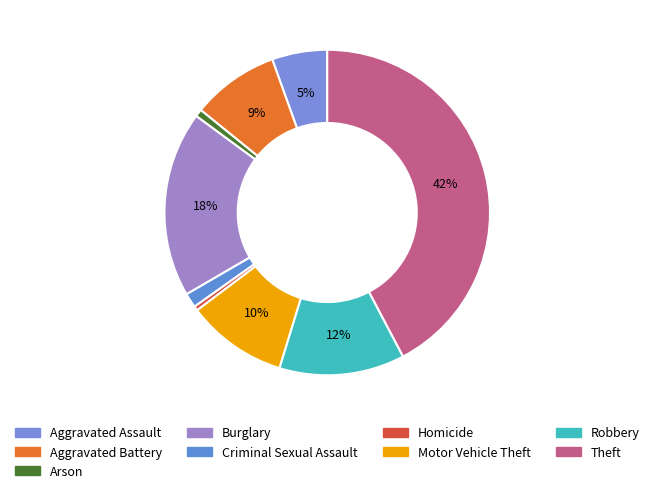

Count the number of slices in the pie.

9